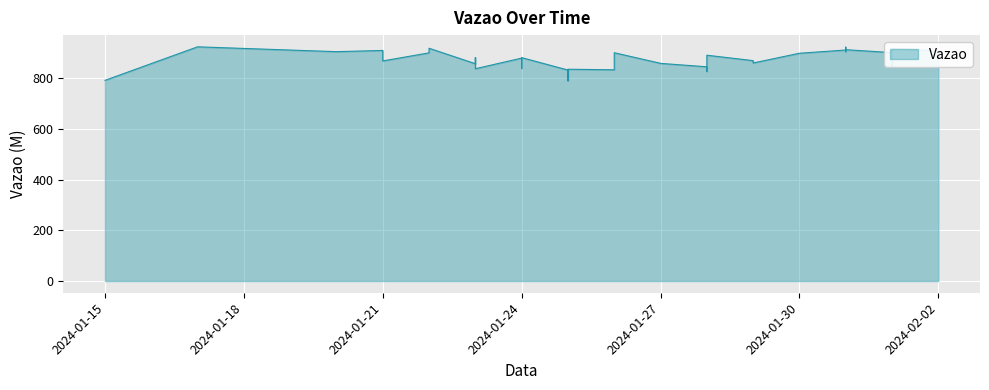

Reading left to right, list all the values displayed in this chart.

2024-01-15=792.7	2024-01-17=925.1	2024-01-20=906.0	2024-01-21=910.8	2024-01-21=869.4	2024-01-22=901.3	2024-01-22=919.5	2024-01-23=858.4	2024-01-23=882.7	2024-01-23=838.6	2024-01-24=880.5	2024-01-24=875.5	2024-01-24=840.5	2024-01-24=856.0	2024-01-24=882.5	2024-01-25=833.4	2024-01-25=790.6	2024-01-25=836.6	2024-01-26=834.4	2024-01-26=852.9	2024-01-26=901.8	2024-01-27=859.9	2024-01-27=859.7	2024-01-28=846.3	2024-01-28=828.3	2024-01-28=891.9	2024-01-29=870.6	2024-01-29=861.3	2024-01-30=899.7	2024-01-31=912.5	2024-01-31=923.9	2024-01-31=921.9	2024-01-31=905.7	2024-01-31=913.7	2024-02-01=902.3	2024-02-01=910.5	2024-02-01=911.3	2024-02-01=848.6	2024-02-01=919.0	2024-02-02=909.1